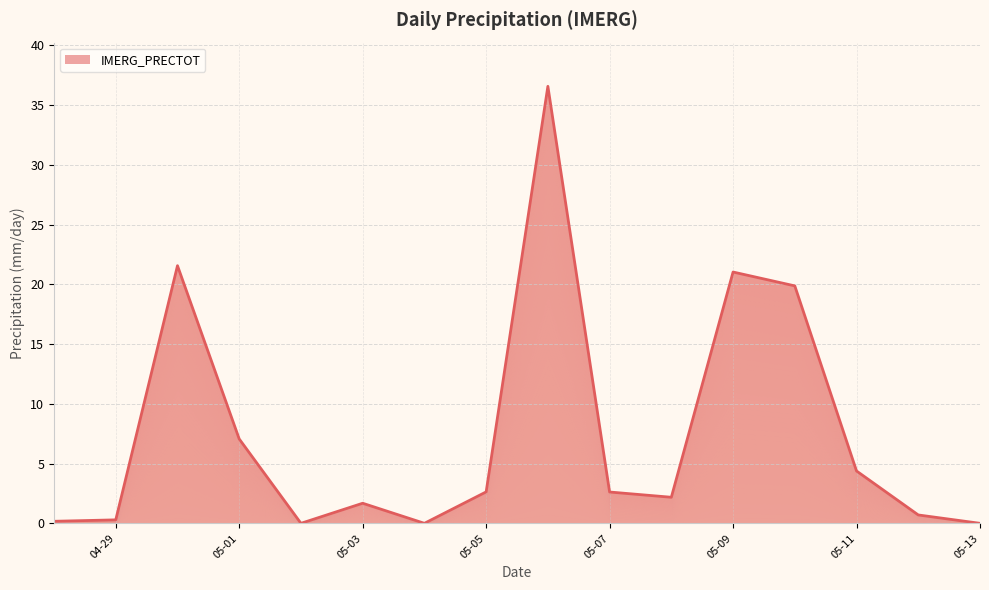

What is the average value?

7.5